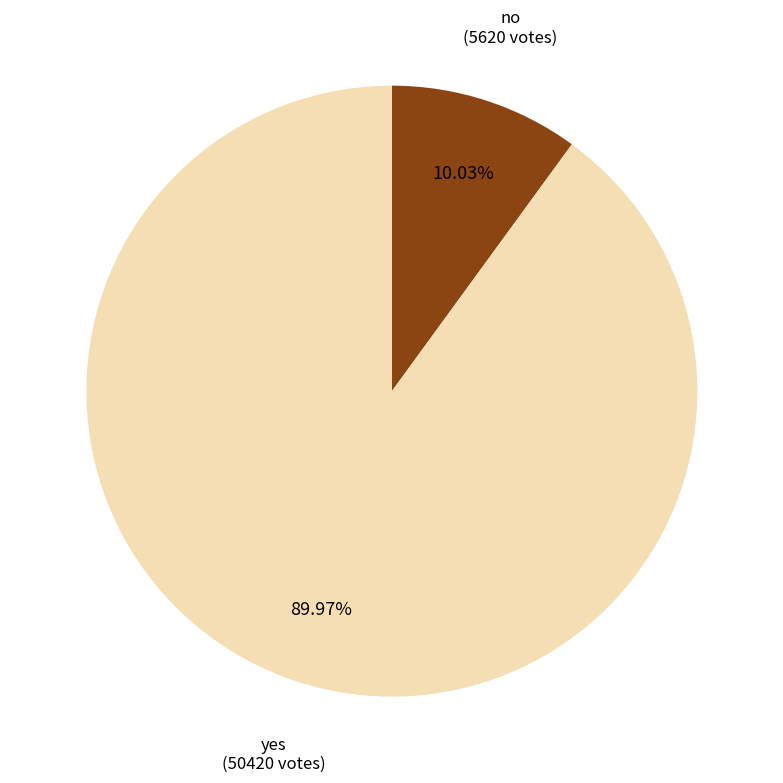

Which slice is the smallest?

no